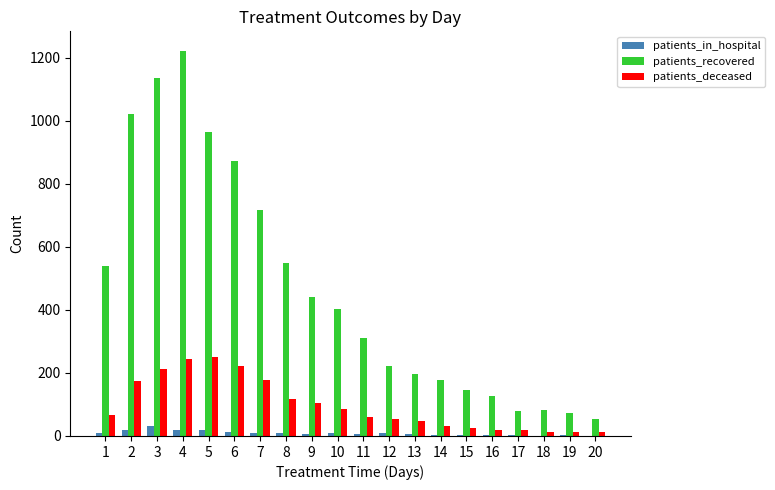

Is the value of patients_in_hospital at 18 greater than the value of patients_recovered at 3?

No